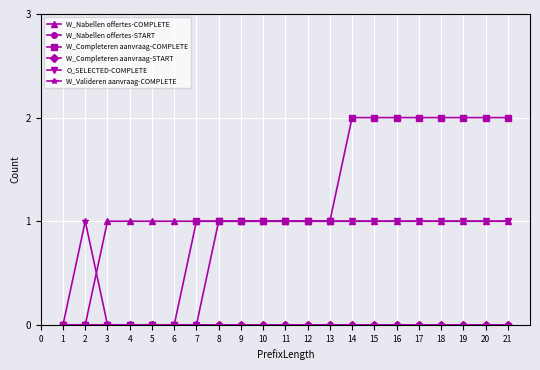

True or false: W_Valideren aanvraag-COMPLETE and W_Nabellen offertes-COMPLETE intersect in this chart.

True